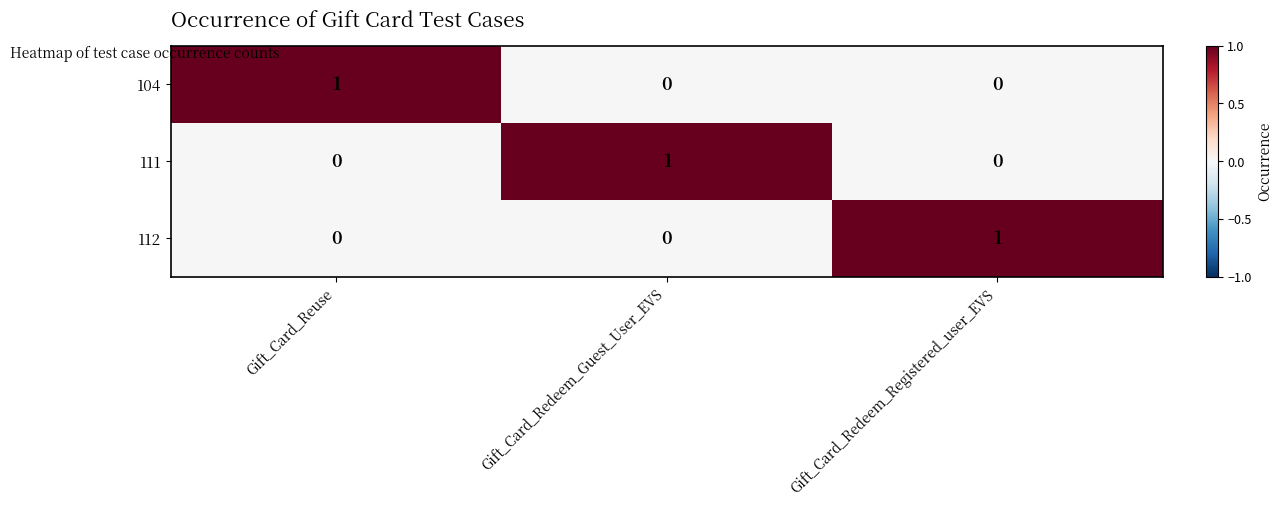

Is it true that 104 equals -1 at Gift_Card_Redeem_Registered_user_EVS?

False